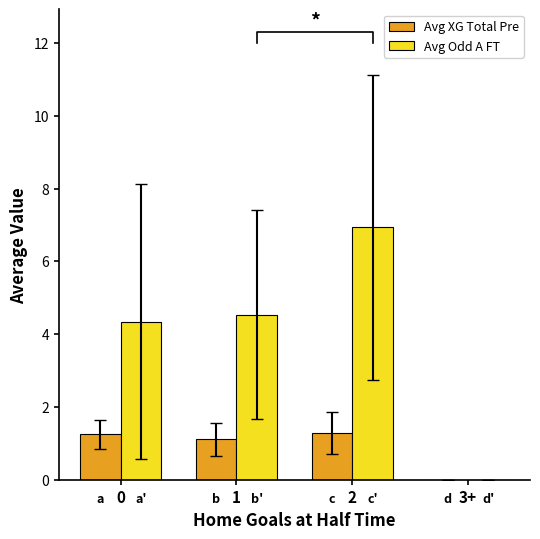

Rank the series at 0 from highest to lowest value.

Avg Odd A FT, Avg XG Total Pre